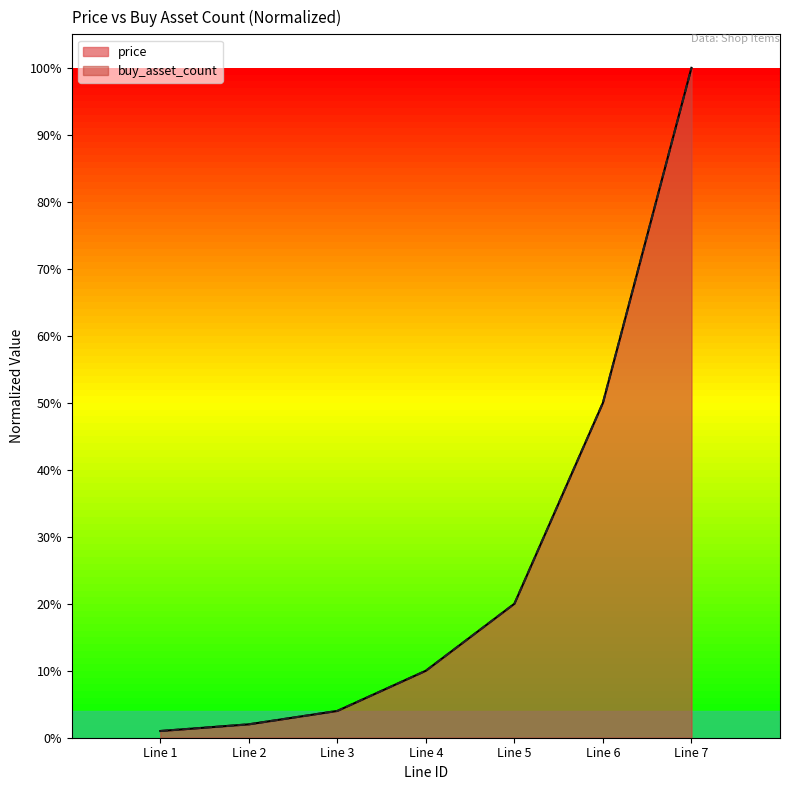

At which category is the sum across all series the highest?

Line 7